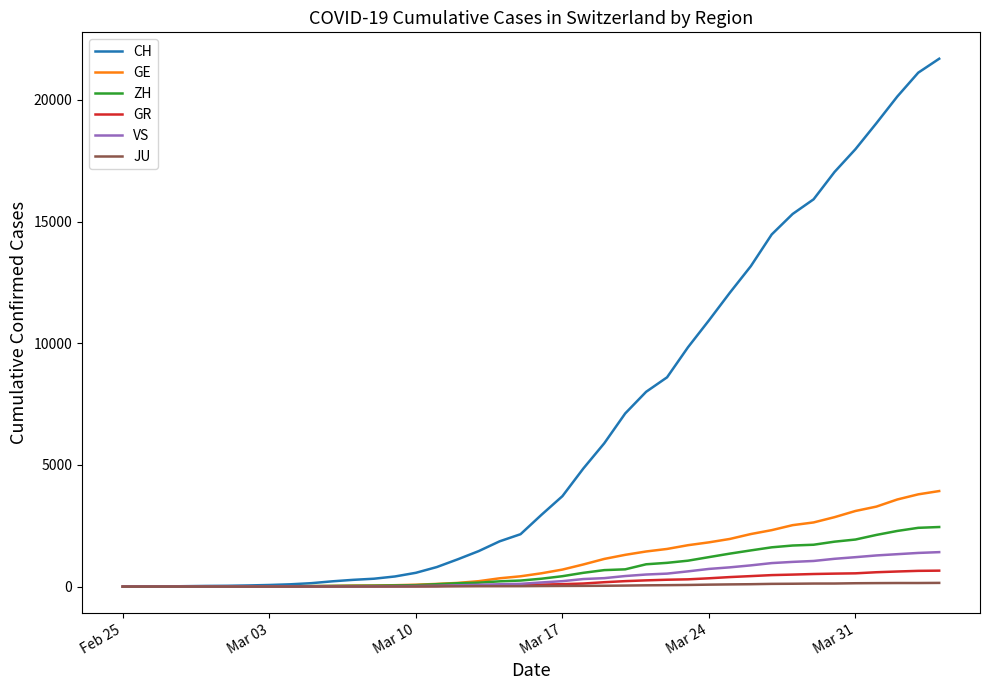

How many values in the GE series are below 549?

20